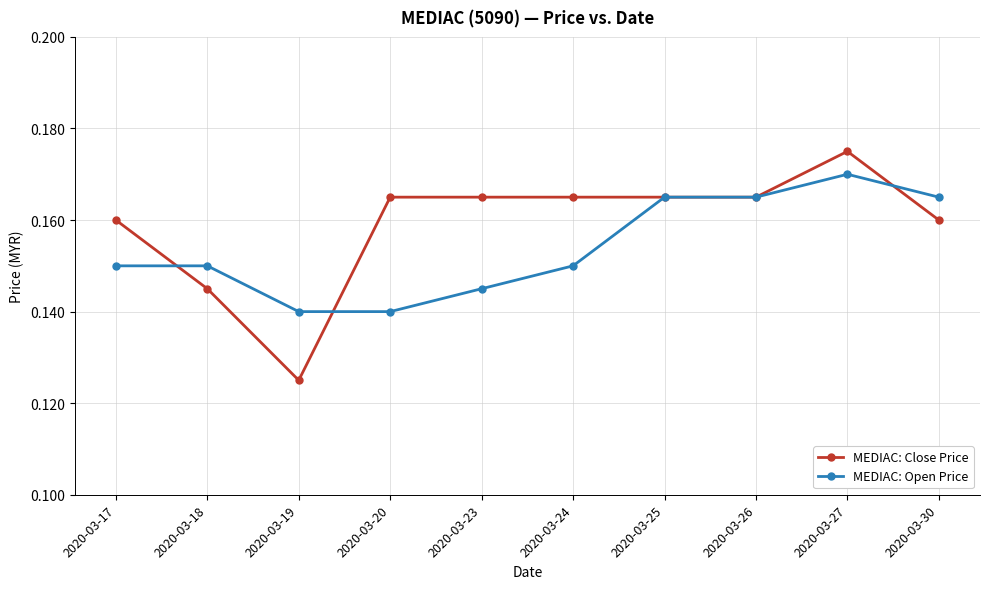

True or false: MEDIAC: Open Price has a value of 0.2 at 2020-03-18.

False